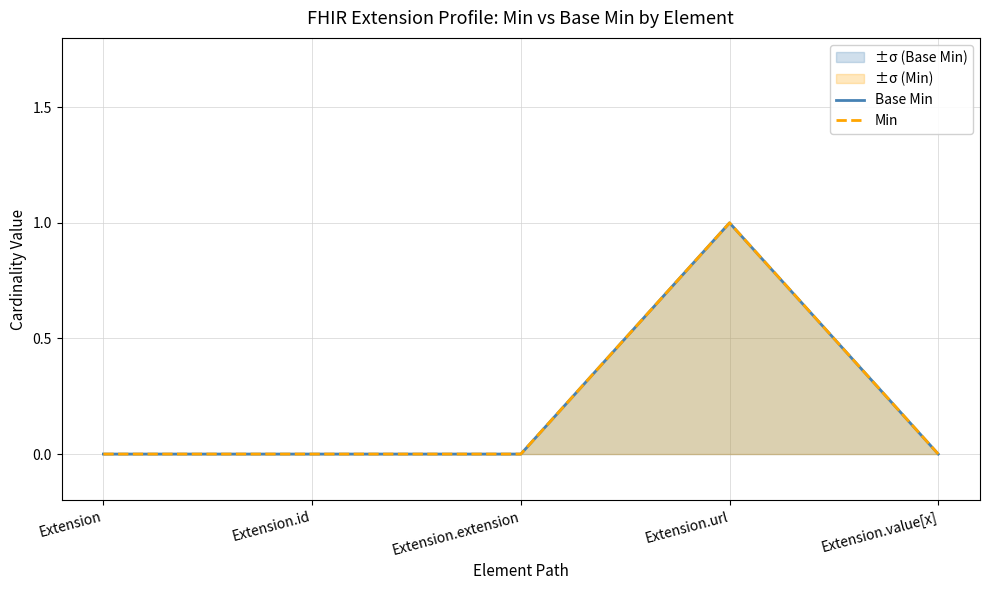

What is the sum of all Base Min values?

1